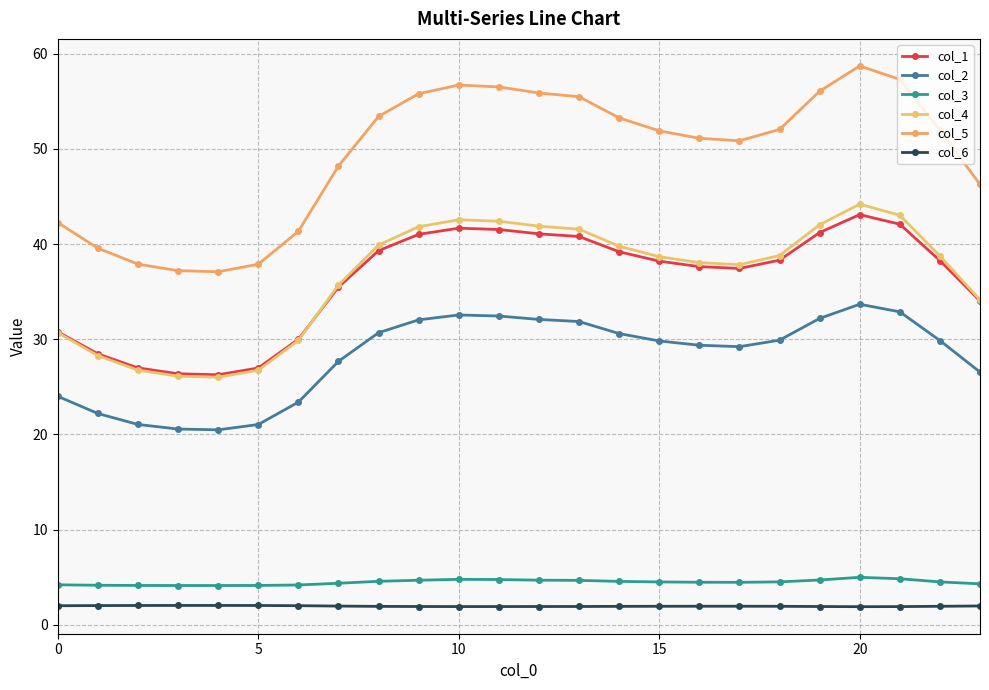

Is this an area chart (filled region under the line)?

No